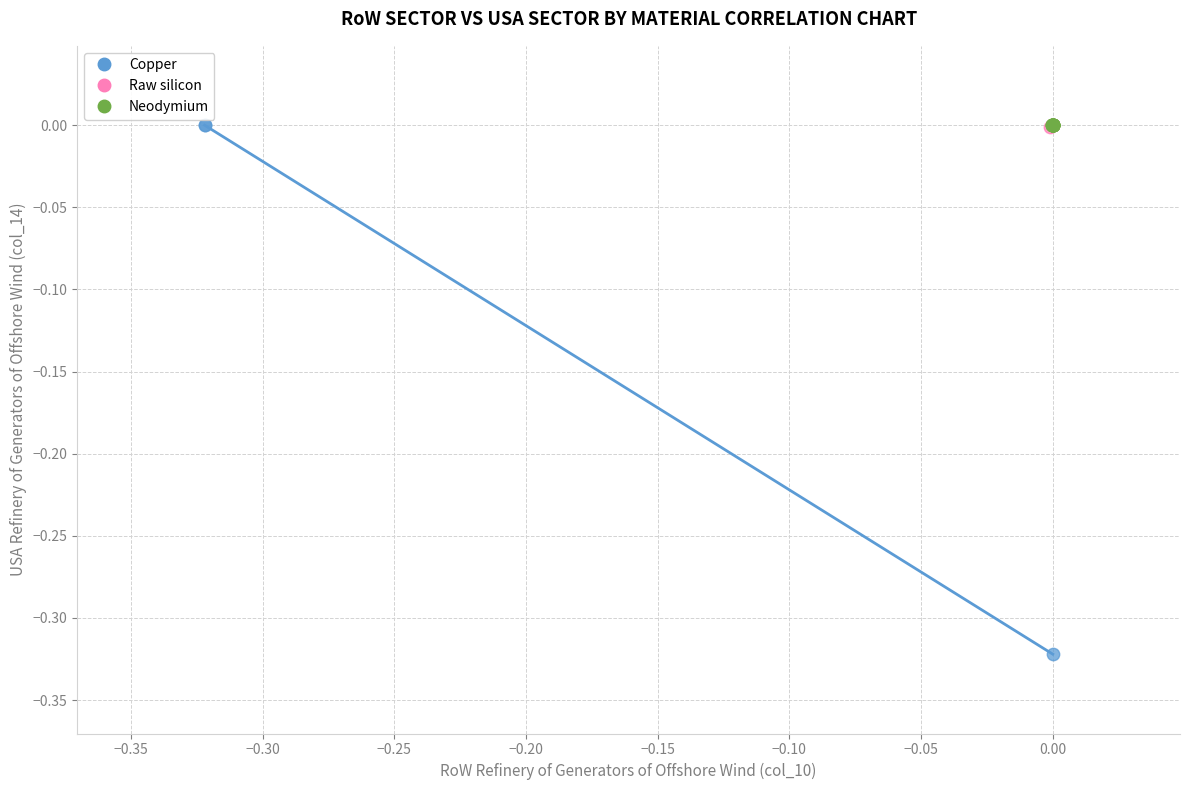

Which series reaches the minimum Y coordinate?

Copper